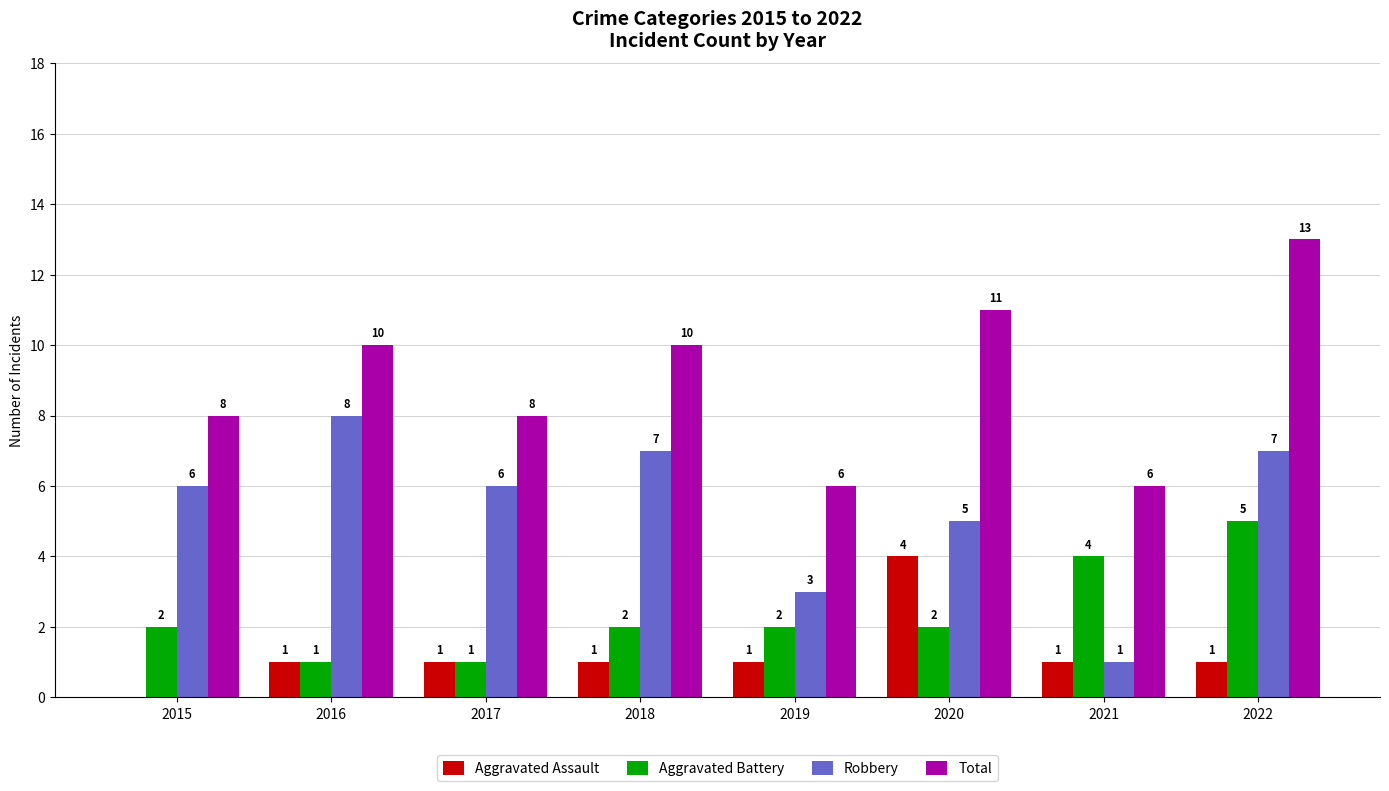

How many Robbery values are between 5 and 7?

5